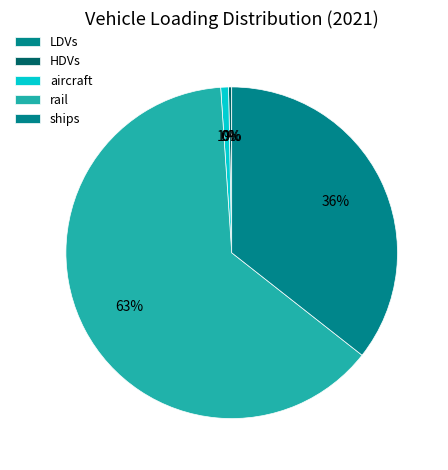

Count the number of slices in the pie.

5